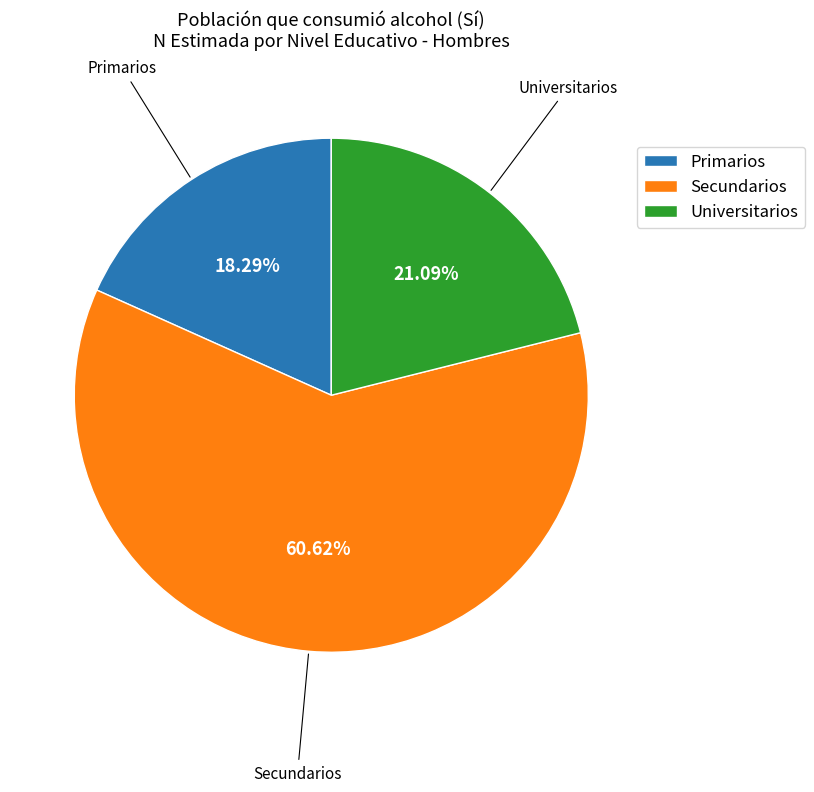

Does any single category account for the majority?

Yes